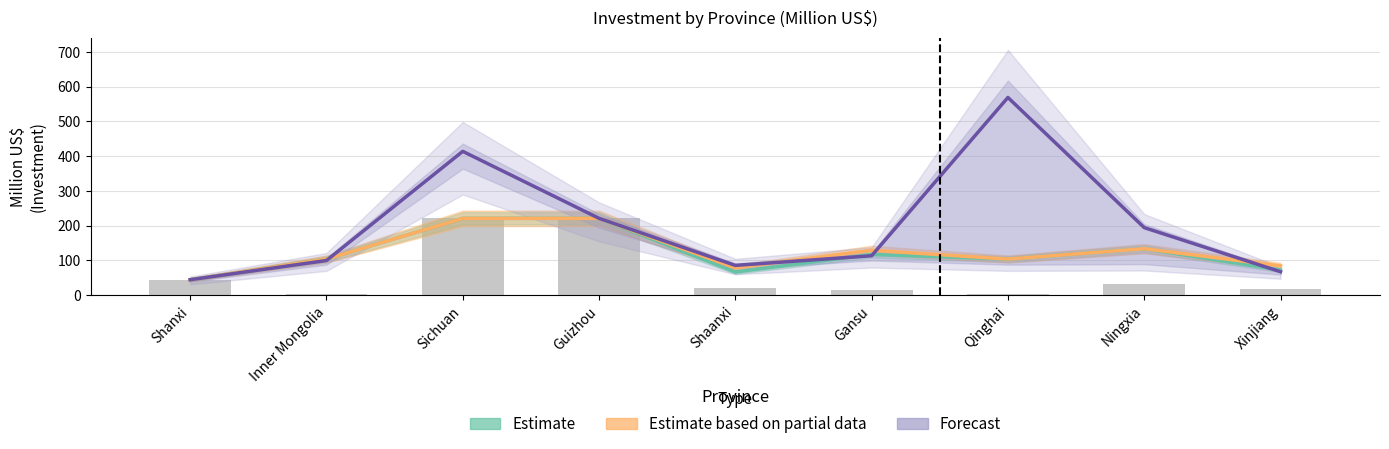

What is the maximum value shown in the chart?

568.7